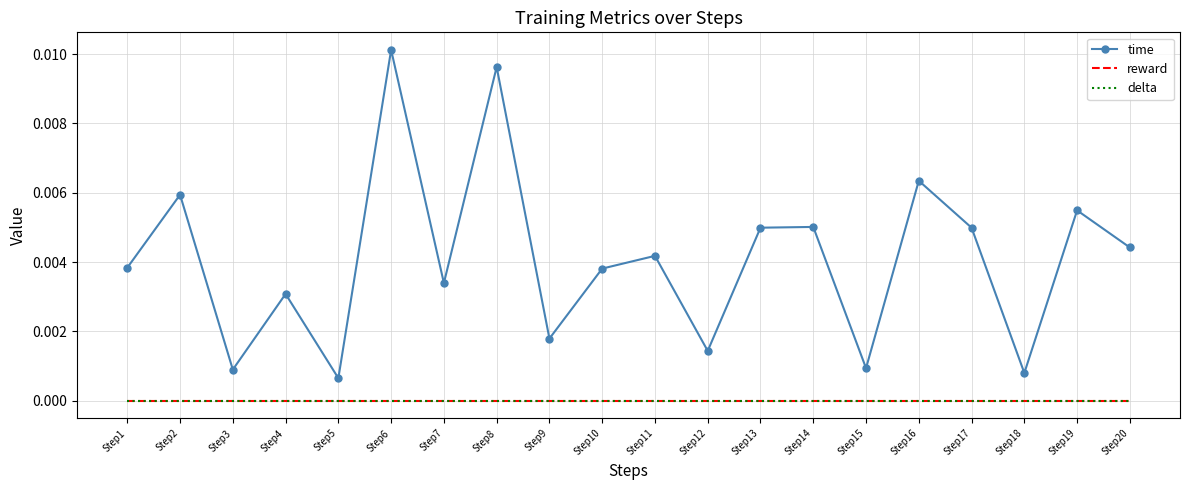

True or false: time has a value of 0.0 at Step4.

False